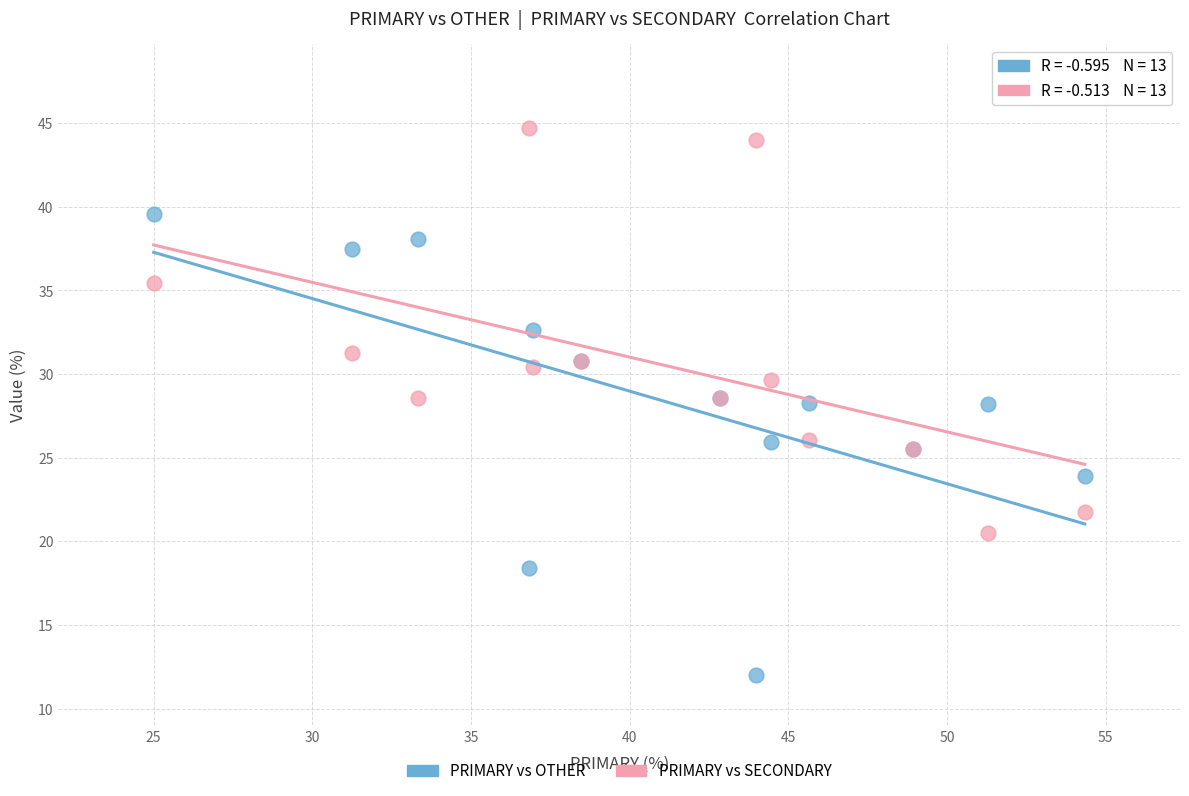

What is the X range (max minus min) for the scatter plot?

29.3